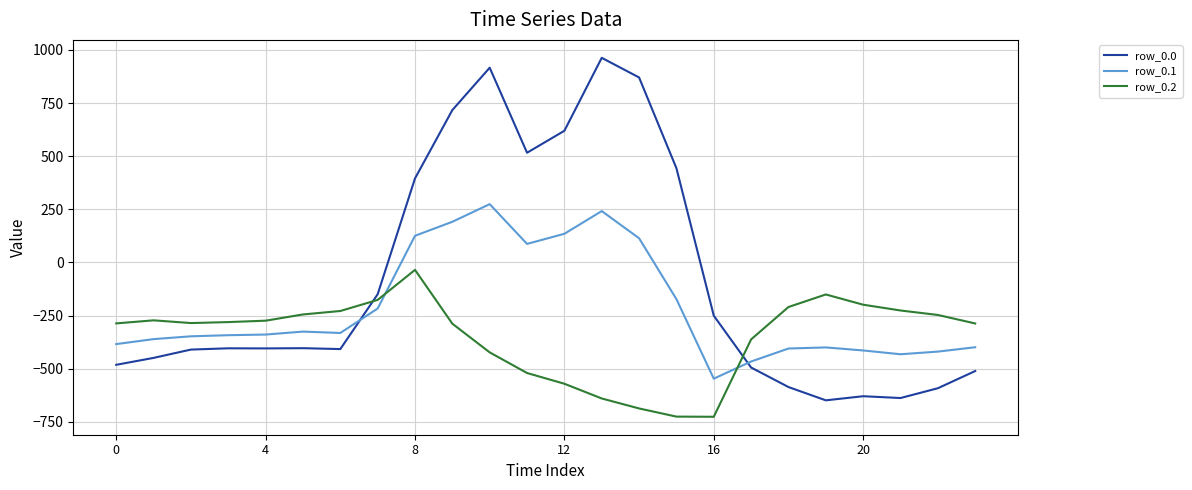

What is the minimum value shown in the chart?

-726.6